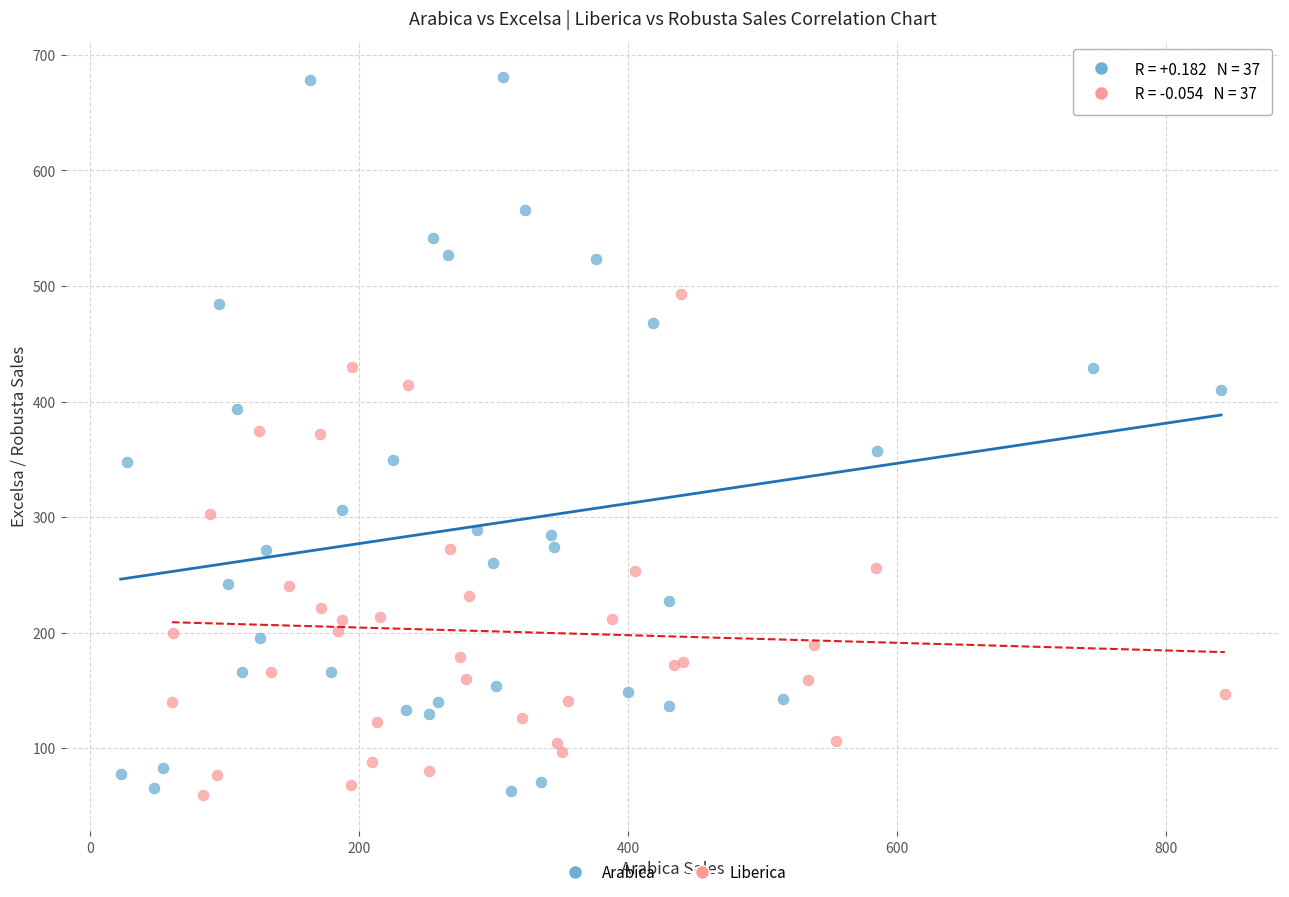

Which series has the largest Y range (max minus min)?

Arabica